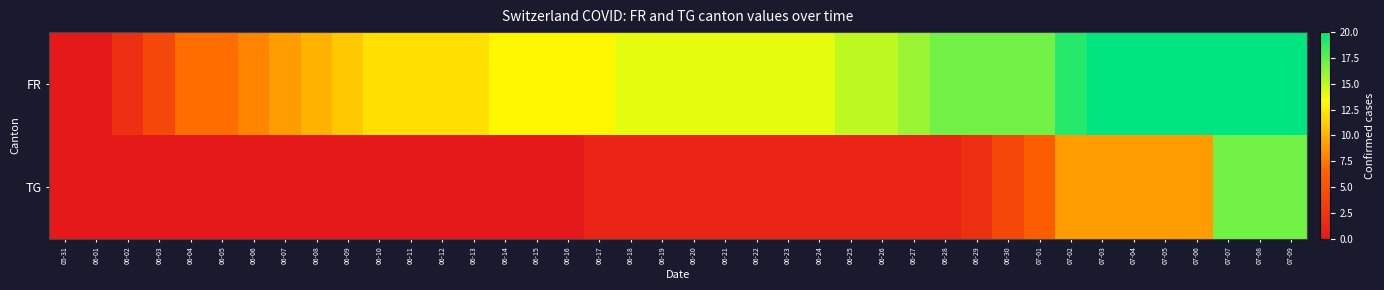

Reading left to right, list all the values displayed in this chart.

FR: 05-31=0	06-01=0	06-02=2	06-03=4	06-04=7	06-05=7	06-06=8	06-07=9	06-08=10	06-09=11	06-10=12	06-11=12	06-12=12	06-13=12	06-14=13	06-15=13	06-16=13	06-17=13	06-18=14	06-19=14	06-20=14	06-21=14	06-22=14	06-23=14	06-24=14	06-25=15	06-26=15	06-27=16	06-28=17	06-29=17	06-30=17	07-01=17	07-02=19	07-03=20	07-04=20	07-05=20	07-06=20	07-07=20	07-08=20	07-09=20
TG: 05-31=0	06-01=0	06-02=0	06-03=0	06-04=0	06-05=0	06-06=0	06-07=0	06-08=0	06-09=0	06-10=0	06-11=0	06-12=0	06-13=0	06-14=0	06-15=0	06-16=0	06-17=1	06-18=1	06-19=1	06-20=1	06-21=1	06-22=1	06-23=1	06-24=1	06-25=1	06-26=1	06-27=1	06-28=1	06-29=2	06-30=4	07-01=6	07-02=9	07-03=9	07-04=9	07-05=9	07-06=9	07-07=17	07-08=17	07-09=17